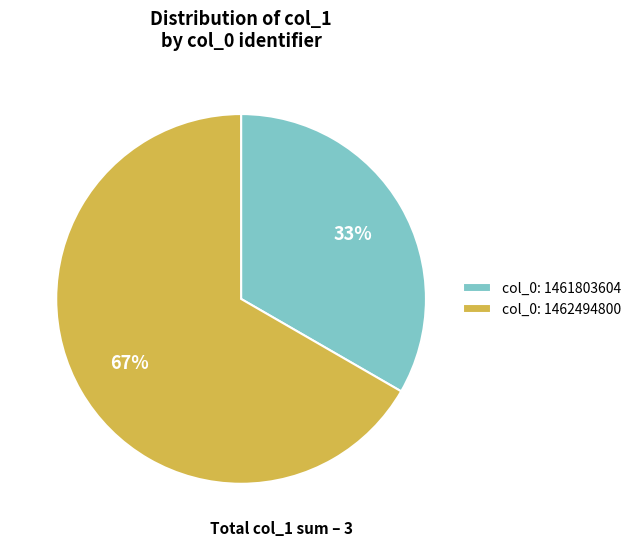

True or false: col_0: 1462494800 accounts for 67% of the total.

True